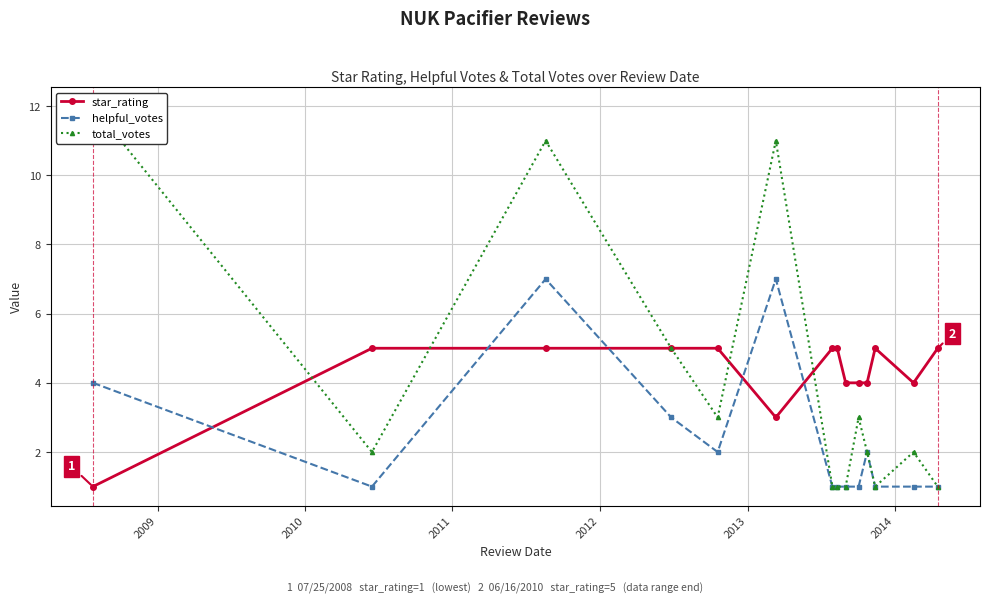

Reading right to left, list all the values displayed in this chart.

star_rating: 5	4	5	4	4	4	5	5	3	5	5	5	5	1
helpful_votes: 1	1	1	2	1	1	1	1	7	2	3	7	1	4
total_votes: 1	2	1	2	3	1	1	1	11	3	5	11	2	12